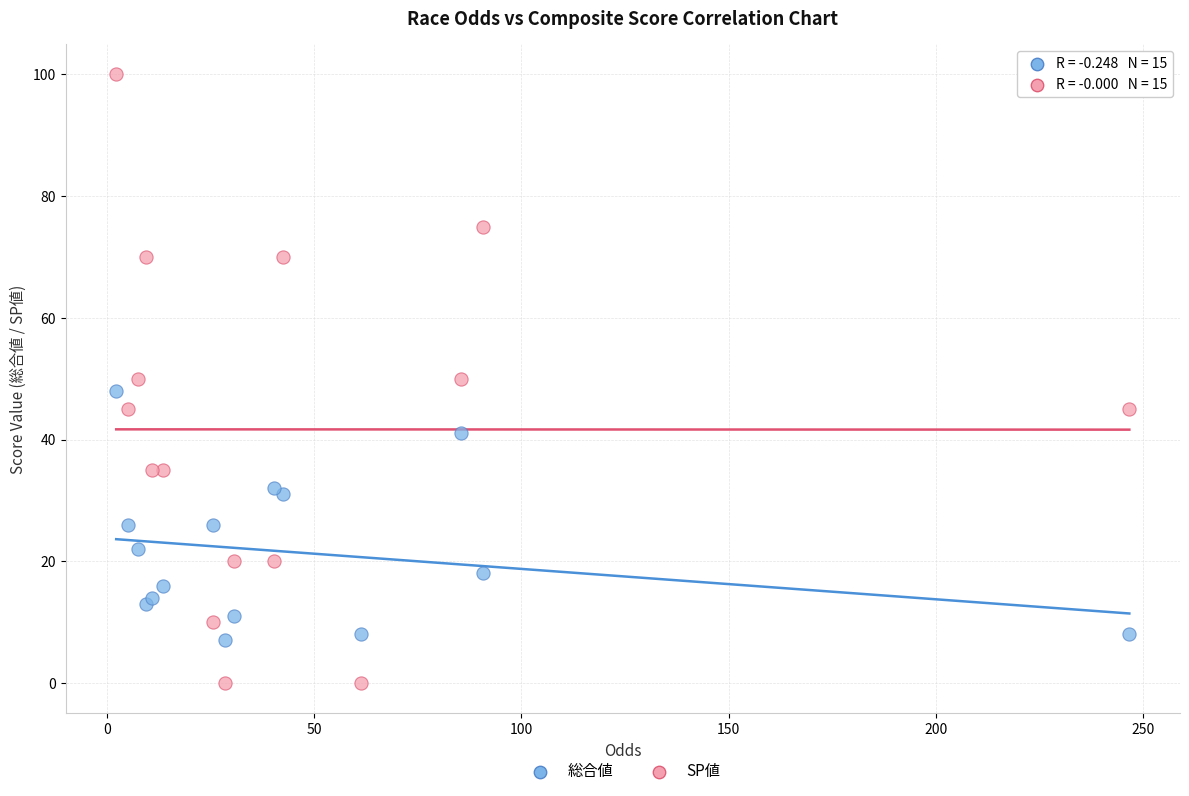

Which series has the widest spread of Y values?

SP値